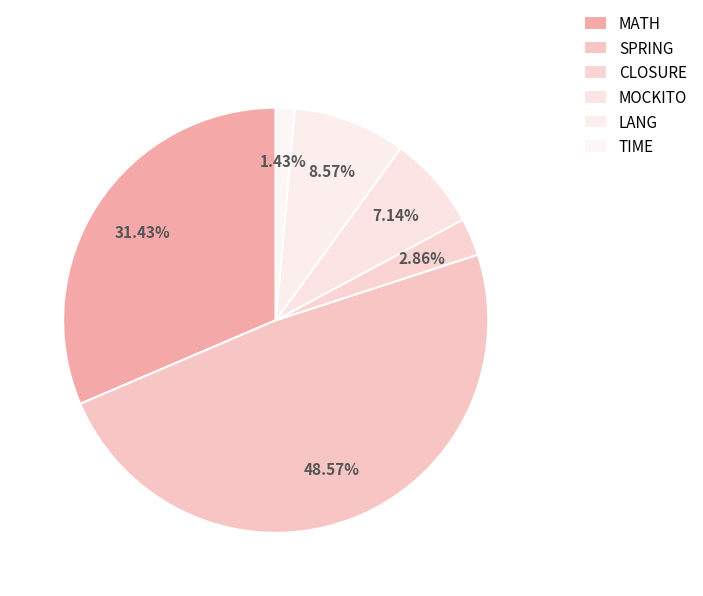

The MOCKITO slice represents 7% of the pie. True or false?

True